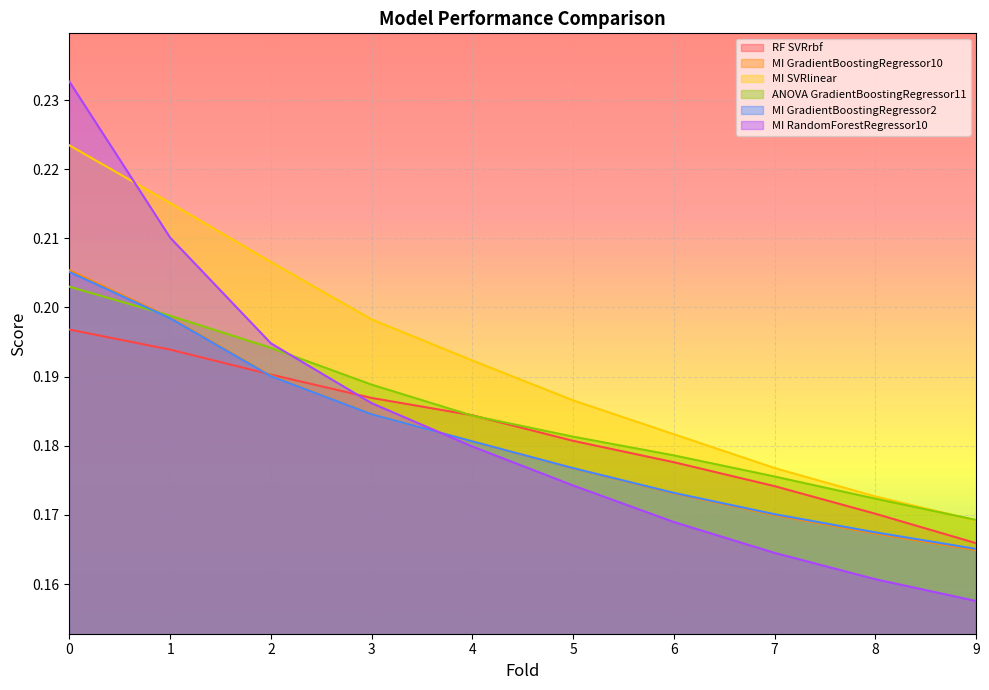

Which category has the lowest value in the MI SVRlinear series?

9